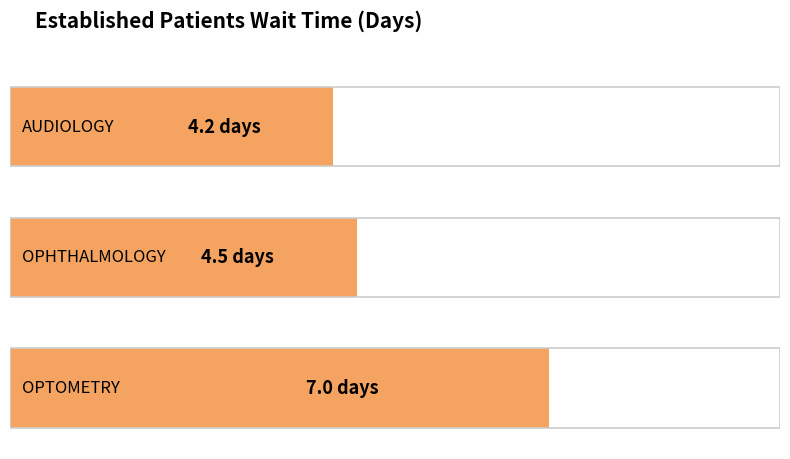

What is the minimum value shown in the chart?

4.2